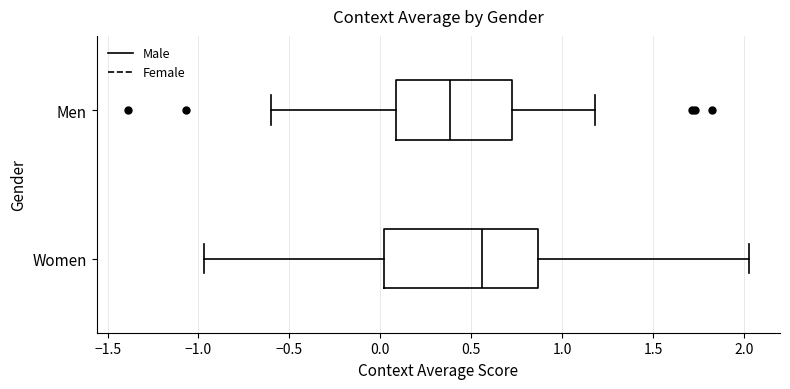

Where does the right whisker of the box for Women end on the x-axis? The values are not printed on the chart, so give them approximately, as read against the axis.

2.05